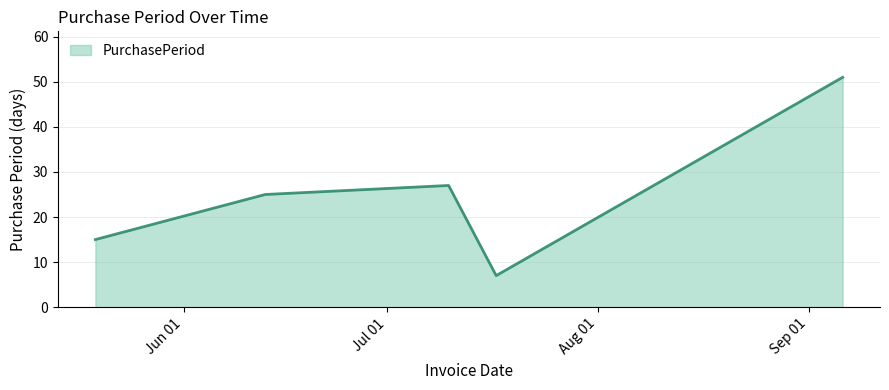

True or false: the data has more than 1 interior local peaks.

False